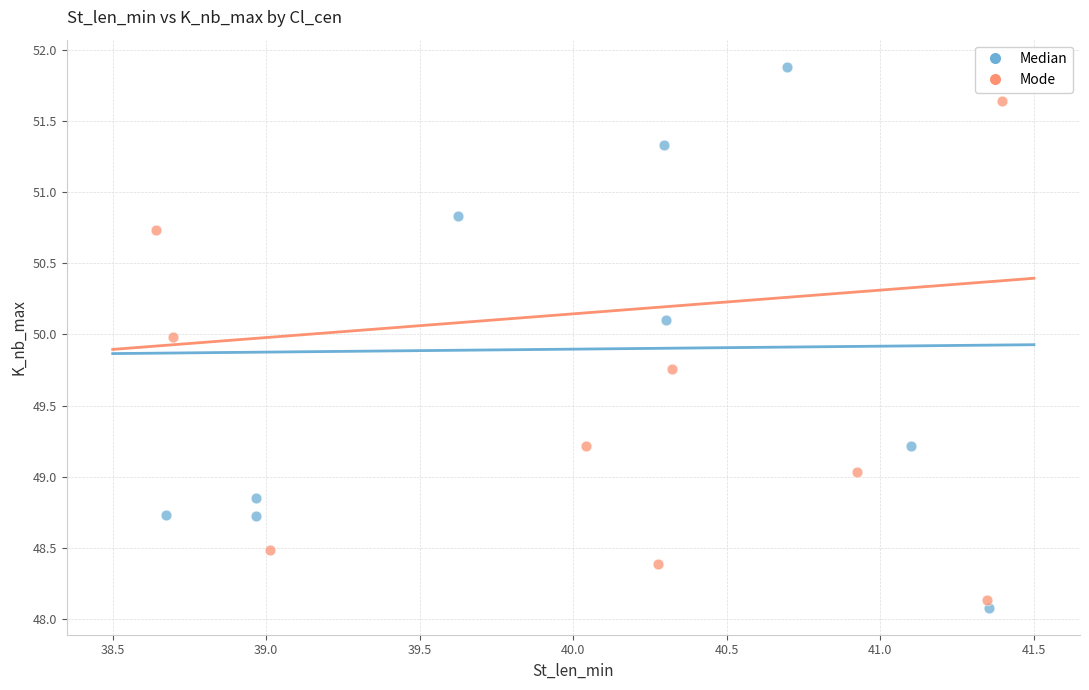

Which series contains the highest Y value?

Median